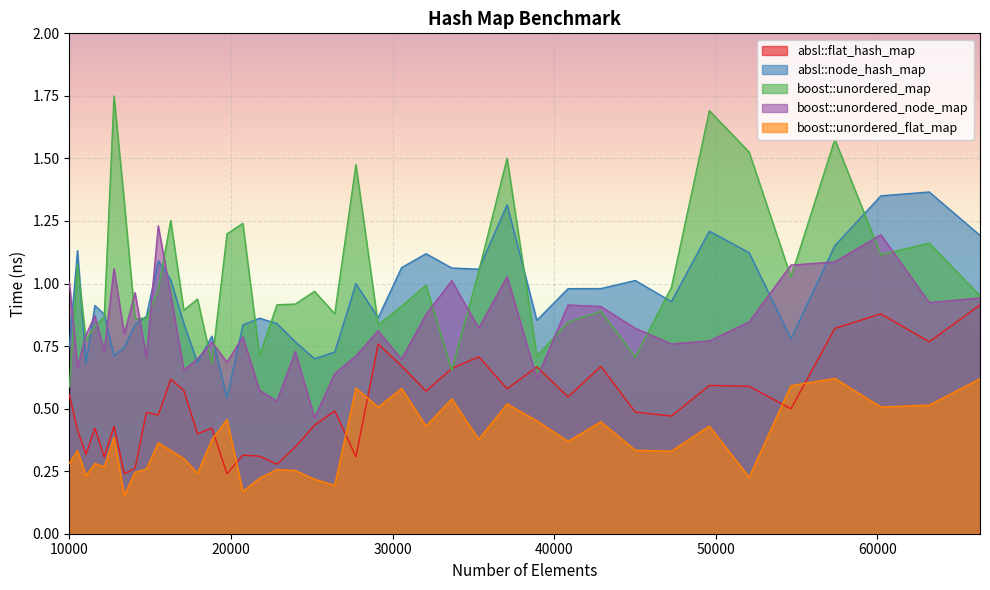

At which category is the sum across all series the highest?

57372